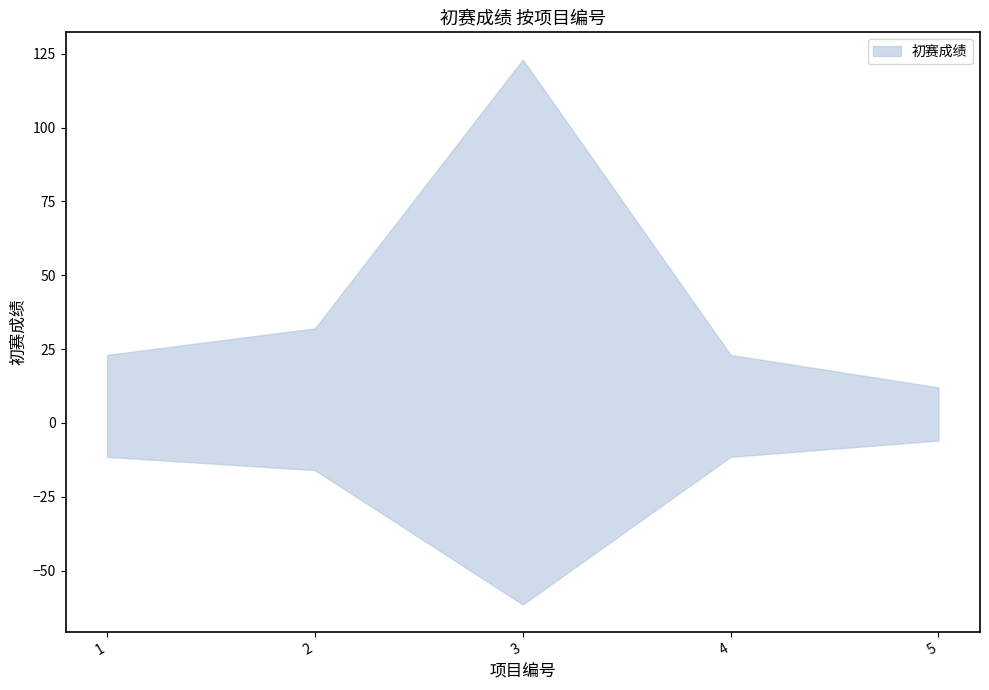

List the labels in order of value, largest first.

3, 2, 1, 4, 5